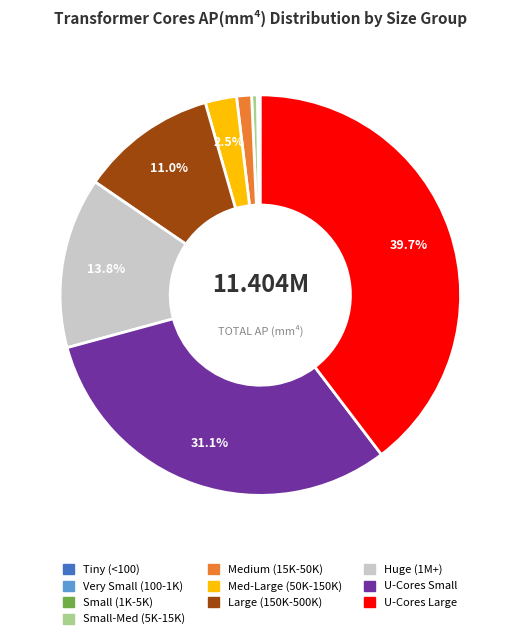

To the nearest percent, what is the average slice percentage?

10%